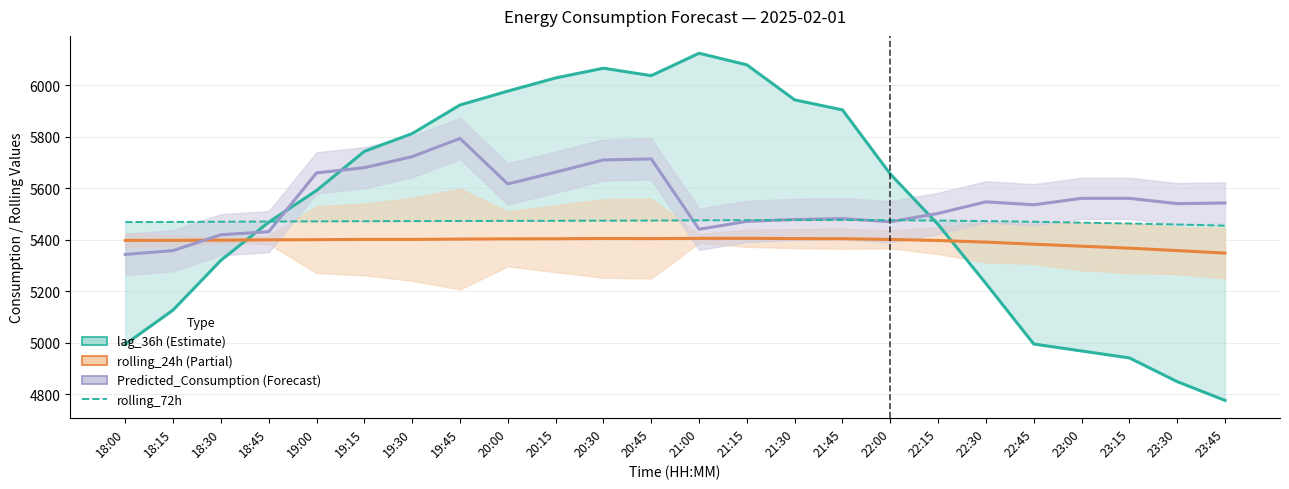

Reading right to left, list all the values displayed in this chart.

lag_36h: 23:45=4777.0	23:30=4850.0	23:15=4942.0	23:00=4969.0	22:45=4996.0	22:30=5231.0	22:15=5460.0	22:00=5656.0	21:45=5905.0	21:30=5944.0	21:15=6080.0	21:00=6125.0	20:45=6038.0	20:30=6067.0	20:15=6029.0	20:00=5978.0	19:45=5924.0	19:30=5813.0	19:15=5744.0	19:00=5592.0	18:45=5469.0	18:30=5321.0	18:15=5128.0	18:00=4995.0
rolling_24h: 23:45=5349.1	23:30=5358.8	23:15=5368.2	23:00=5375.9	22:45=5383.6	22:30=5391.6	22:15=5398.0	22:00=5401.9	21:45=5404.9	21:30=5405.4	21:15=5406.4	21:00=5406.2	20:45=5405.4	20:30=5405.8	20:15=5404.7	20:00=5404.3	19:45=5403.4	19:30=5402.2	19:15=5402.2	19:00=5401.2	18:45=5400.5	18:30=5399.3	18:15=5398.5	18:00=5398.2
Predicted_Consumption: 23:45=5543.6	23:30=5541.1	23:15=5561.6	23:00=5561.6	22:45=5536.7	22:30=5548.0	22:15=5503.2	22:00=5470.6	21:45=5483.1	21:30=5479.6	21:15=5472.2	21:00=5441.6	20:45=5714.7	20:30=5710.8	20:15=5663.2	20:00=5617.6	19:45=5794.1	19:30=5723.5	19:15=5680.6	19:00=5660.4	18:45=5432.1	18:30=5420.3	18:15=5358.8	18:00=5343.8
rolling_72h: 23:45=5455.7	23:30=5460.1	23:15=5464.0	23:00=5467.2	22:45=5470.7	22:30=5473.4	22:15=5475.4	22:00=5476.9	21:45=5477.4	21:30=5477.2	21:15=5477.0	21:00=5476.4	20:45=5475.5	20:30=5475.1	20:15=5474.6	20:00=5474.1	19:45=5473.8	19:30=5473.3	19:15=5472.9	19:00=5472.3	18:45=5471.7	18:30=5470.9	18:15=5470.1	18:00=5469.5